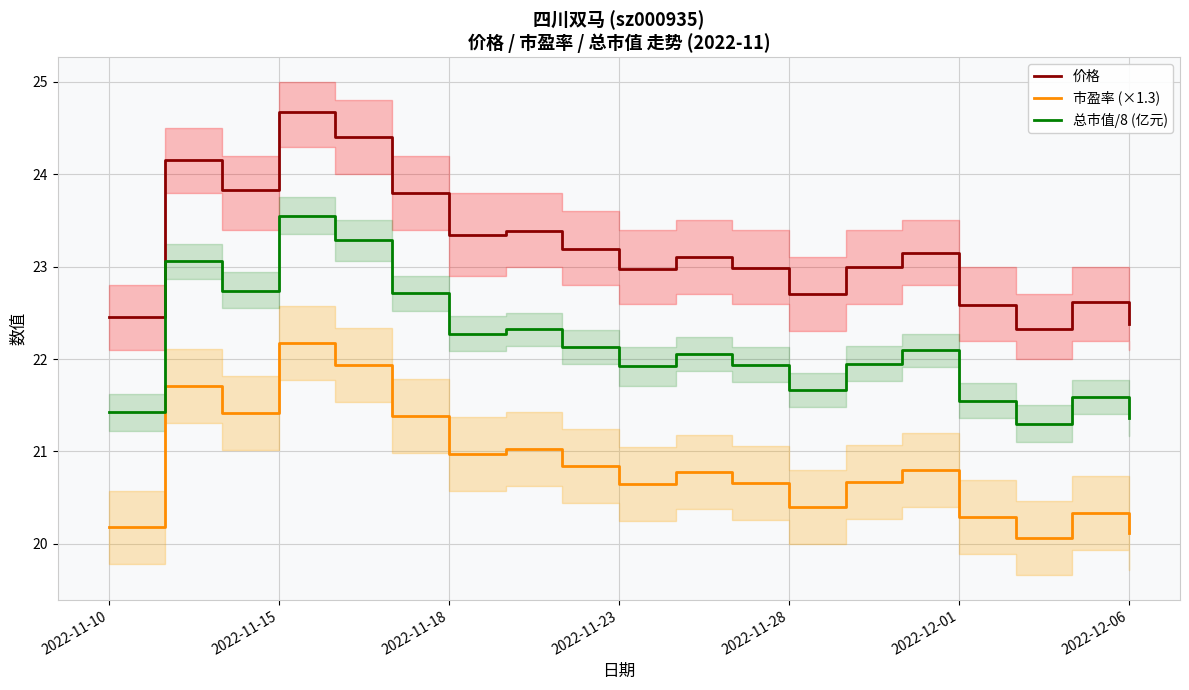

True or false: 市盈率 (×1.3) has a value of 20.4 at 2022-11-28.

True